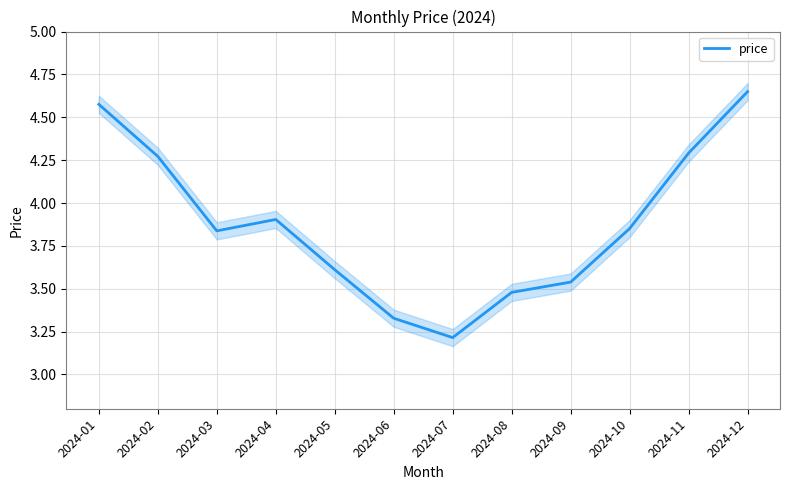

How many lines are shown in the chart?

1